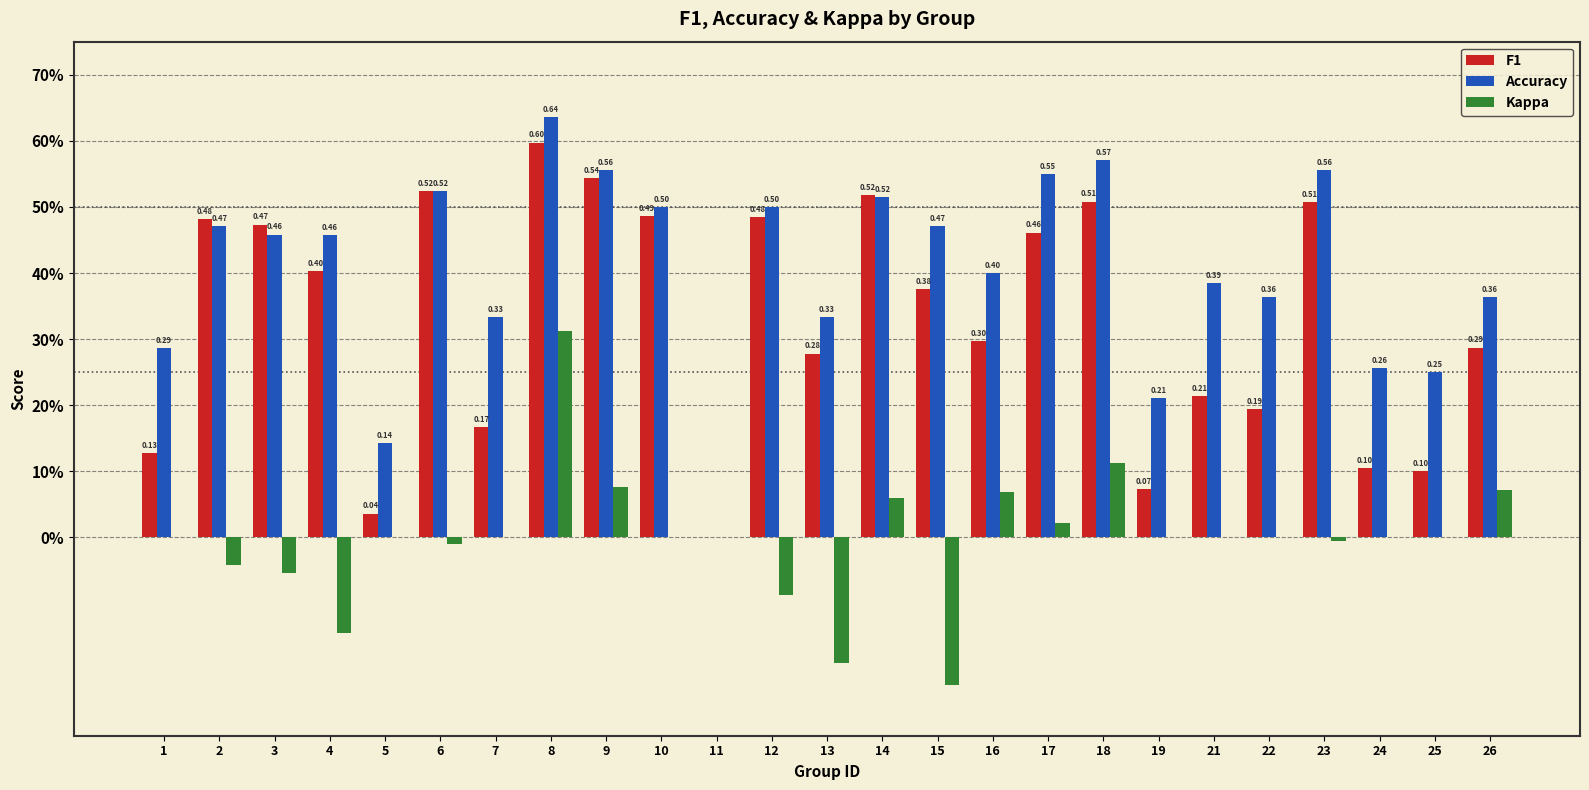

What are all the series names shown in the legend?

F1, Accuracy, Kappa